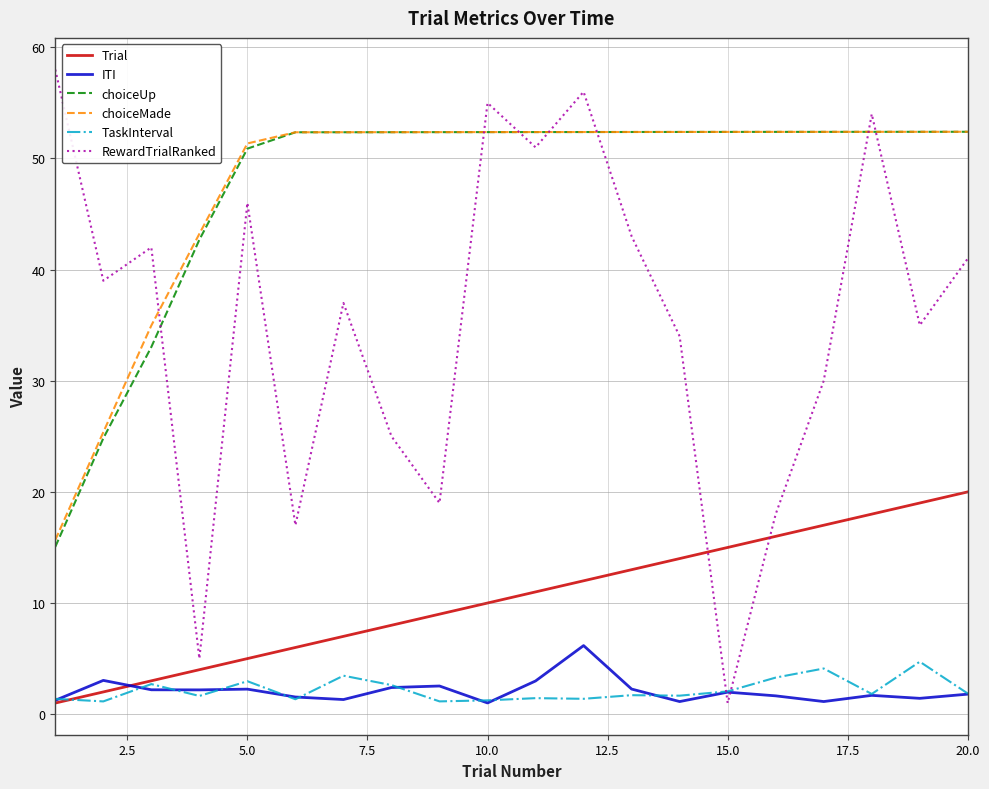

Which series has the largest range (max minus min)?

RewardTrialRanked